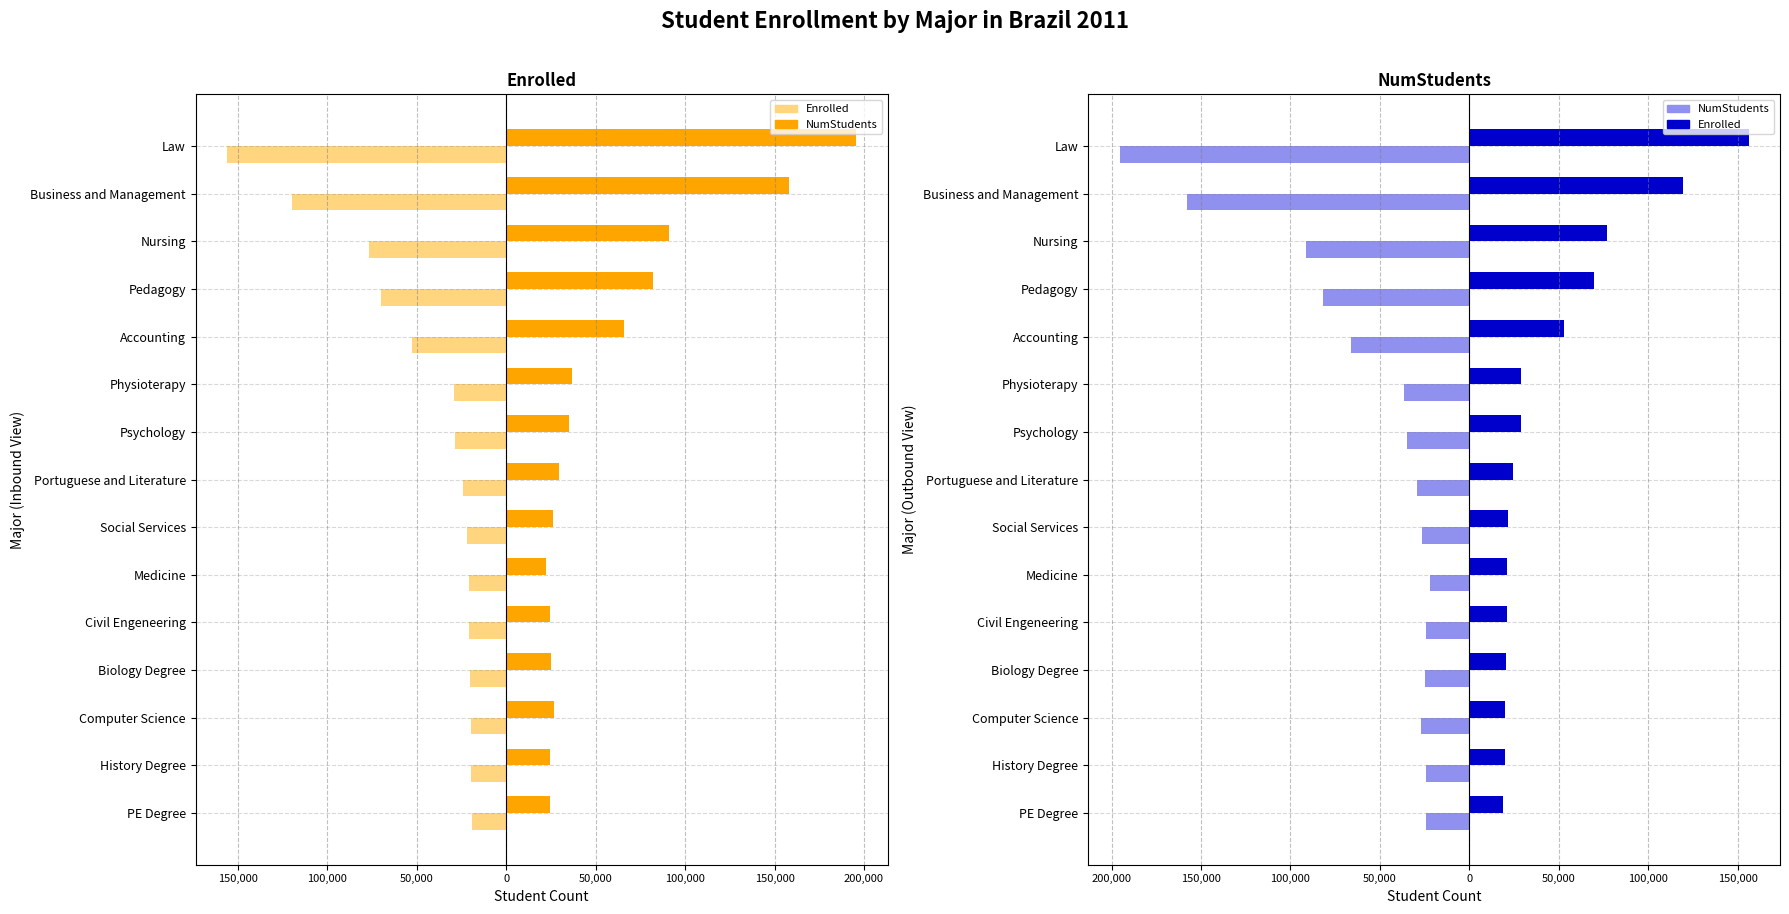

At how many categories does at least one series exceed -174296?

15